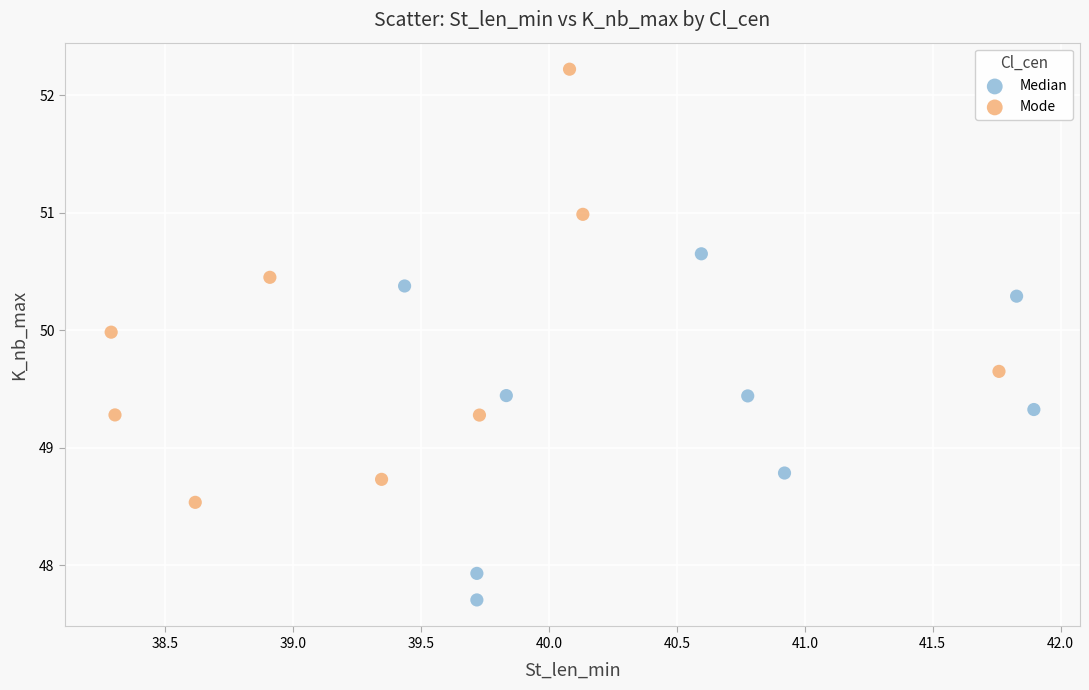

What are all the series names shown in the legend?

Median, Mode